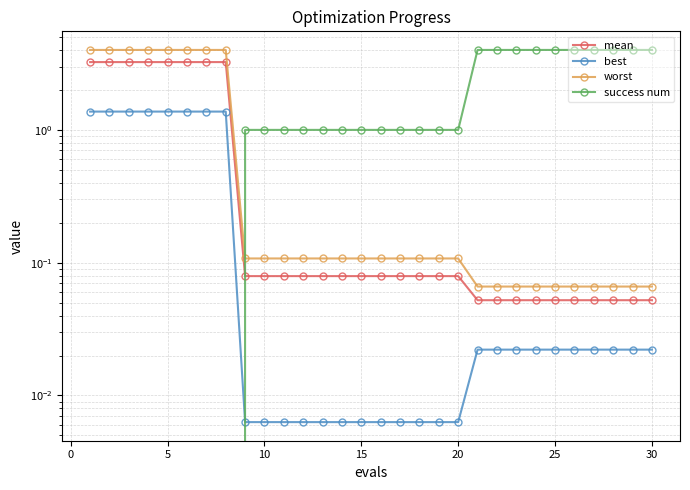

What are all the series names shown in the legend?

mean, best, worst, success num